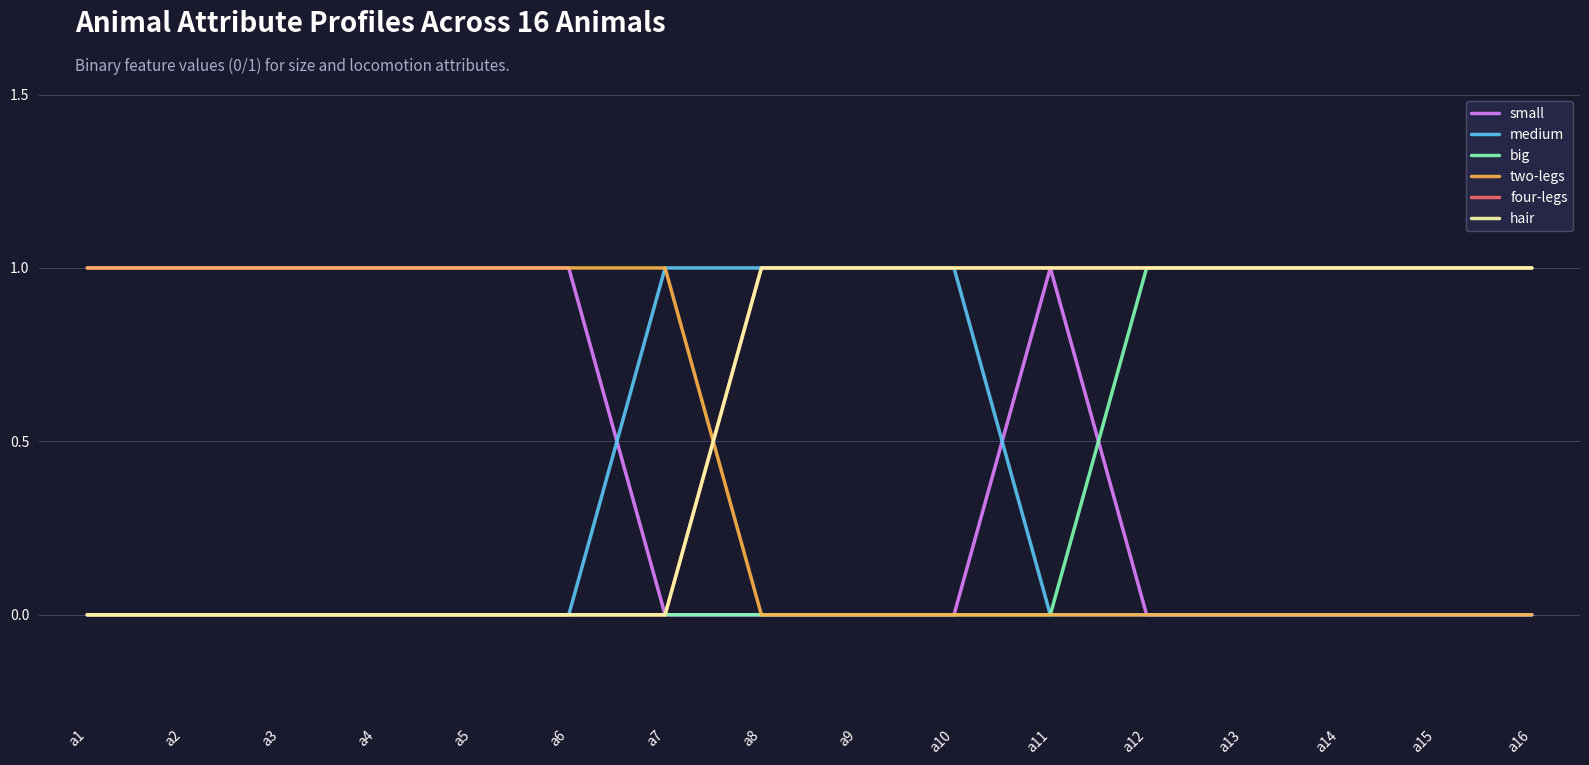

Does the chart display data point markers on the line(s)?

No